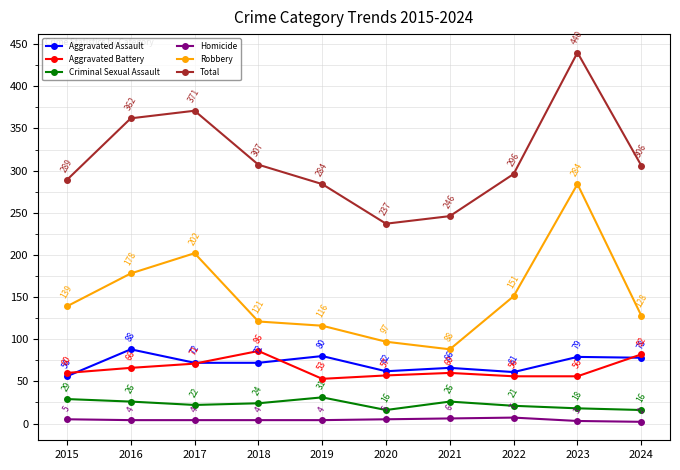

True or false: Criminal Sexual Assault and Total intersect in this chart.

False